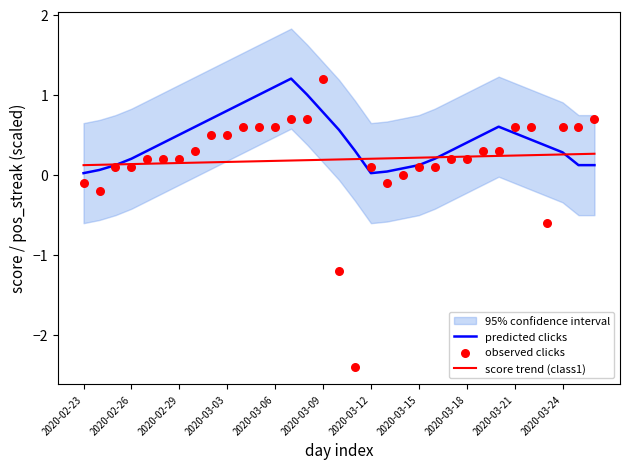

The score trend (class1) series shows 0.2 at 2020-03-12. True or false?

True